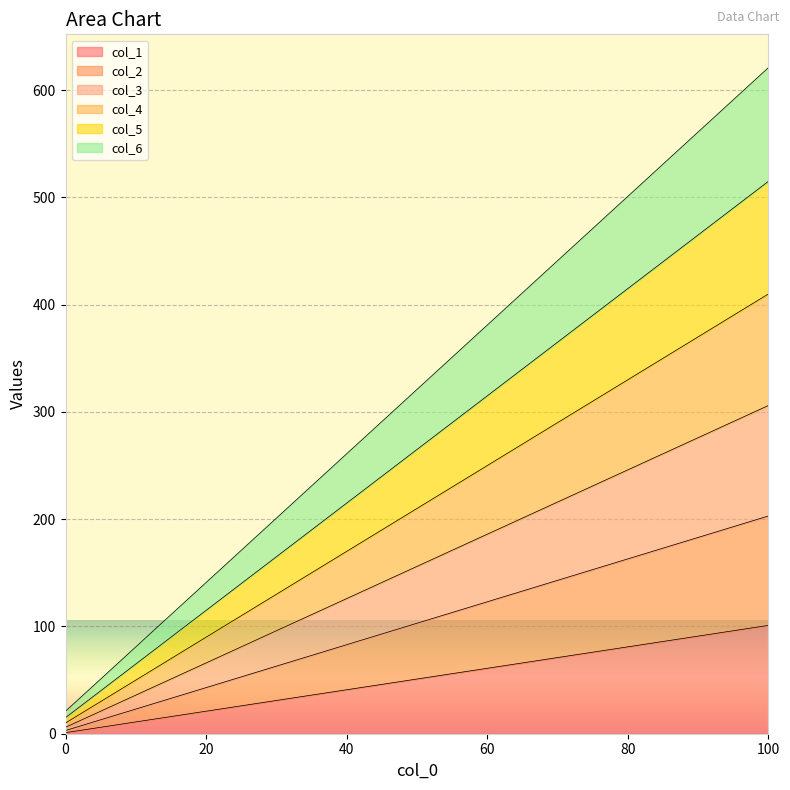

How many values in the col_2 series are below 123?

3